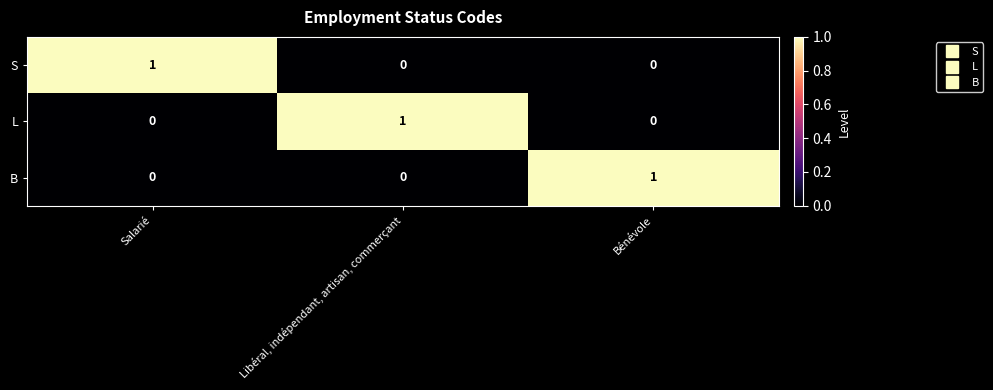

Is the value of S at Salarié greater than the value of L at Salarié?

Yes